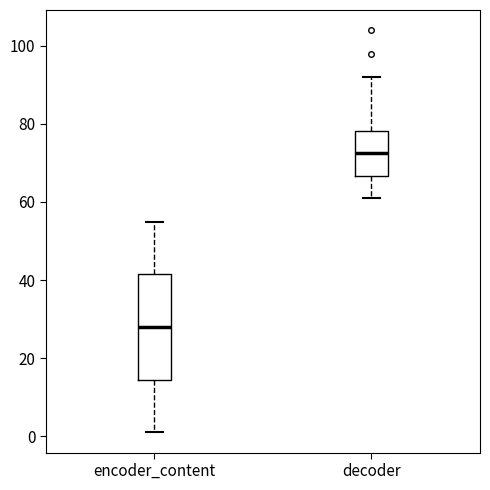

Reading left to right, read every box against the y-axis: the position of its median line, the range the box covers, and the ends of its whiskers. The values are not printed on the chart, so give them approximately, as read against the axis.

encoder_content: median 28, box 14 to 42, whiskers 2 to 56
decoder: median 72, box 66 to 78, whiskers 62 to 92